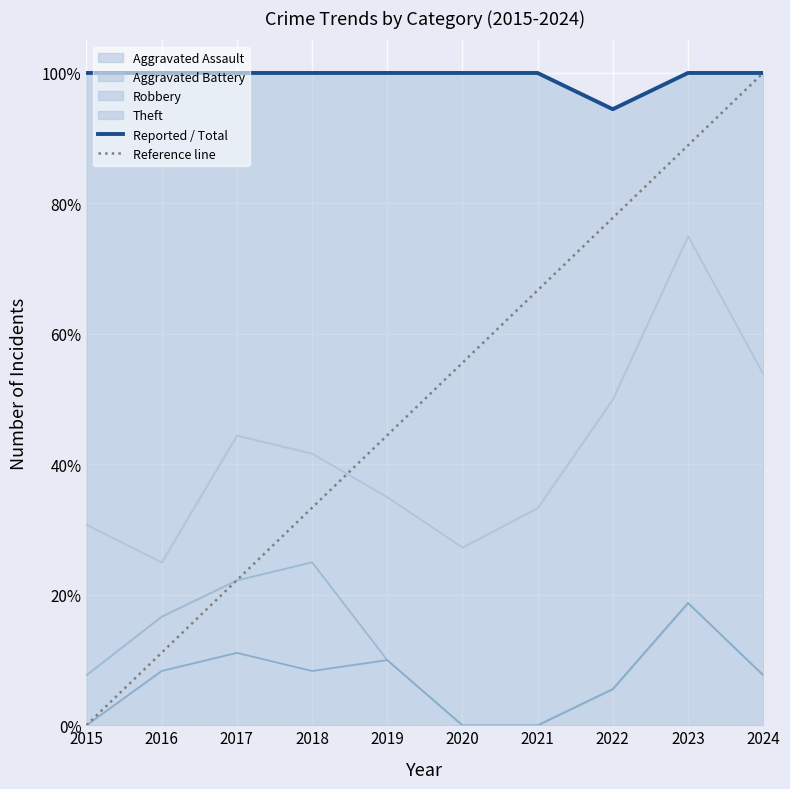

The value of Reported / Total at 2018 is 1.0. True or false?

True